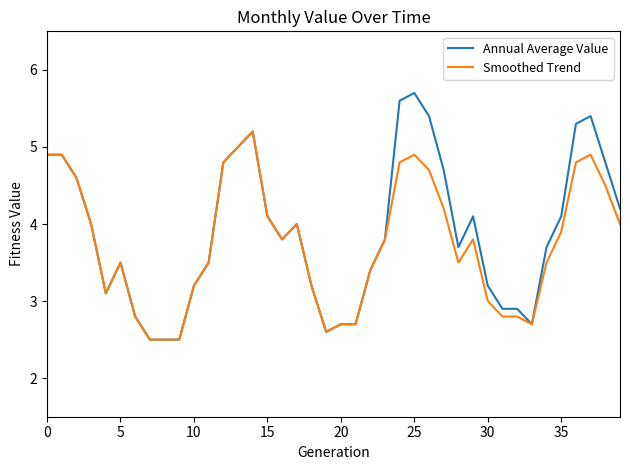

Which series has the largest range (max minus min)?

Annual Average Value